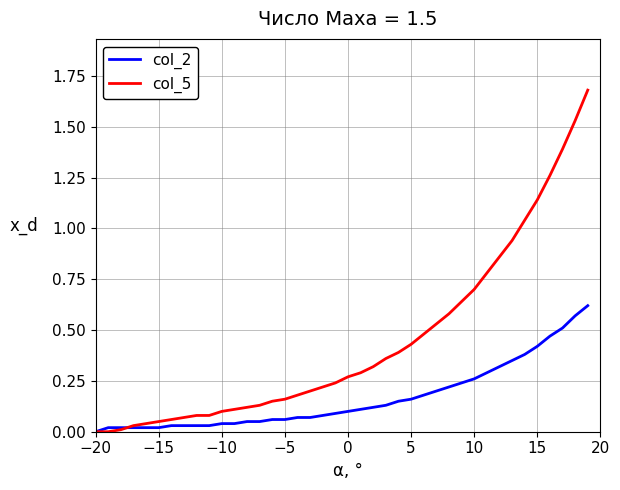

Which series has the widest spread of values?

col_5